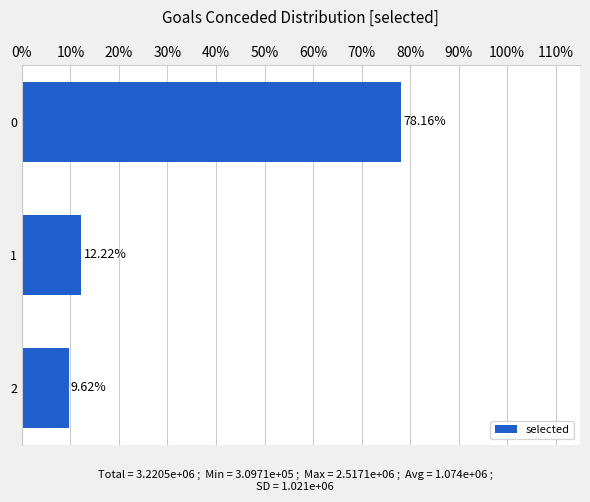

List the labels in order of value, smallest first.

2, 1, 0